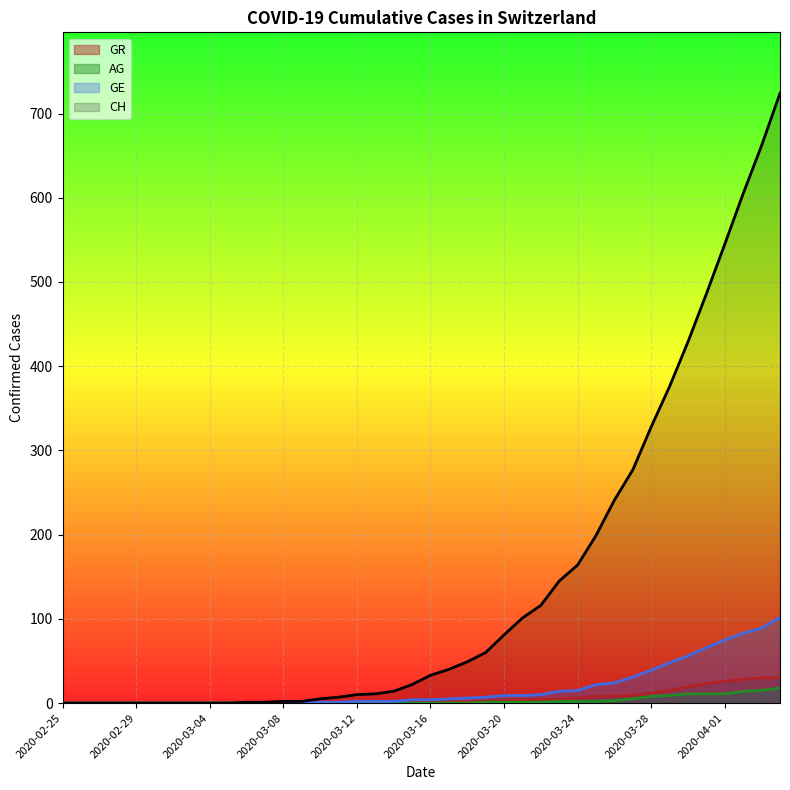

The value of CH at 2020-03-22 is 116. True or false?

True